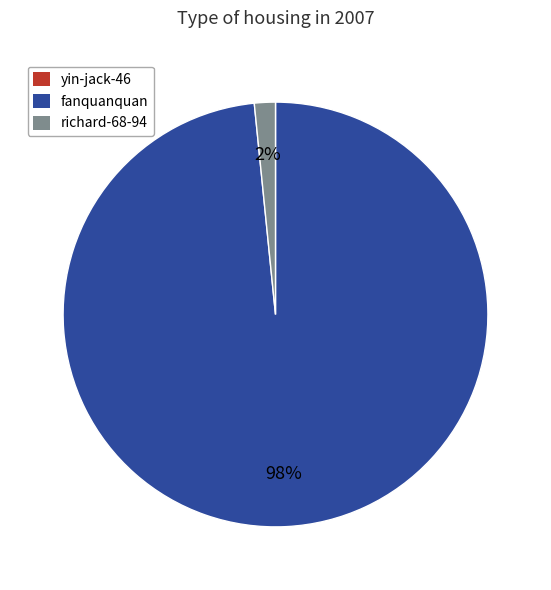

Is it true that fanquanquan is 98% of the pie?

True